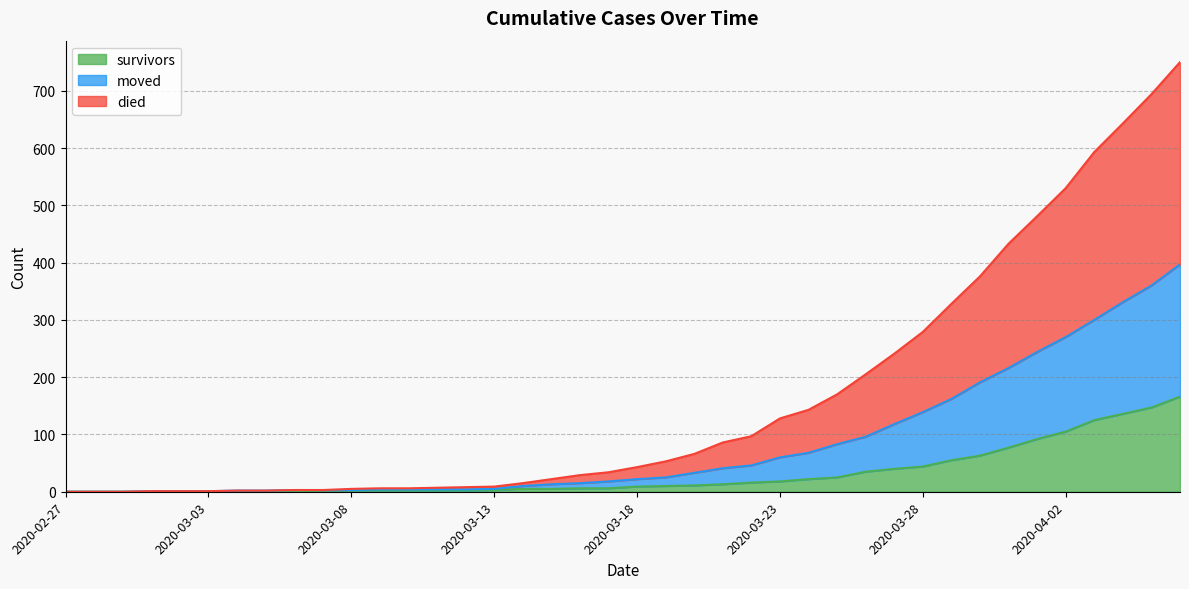

True or false: moved and died cross at least once.

False